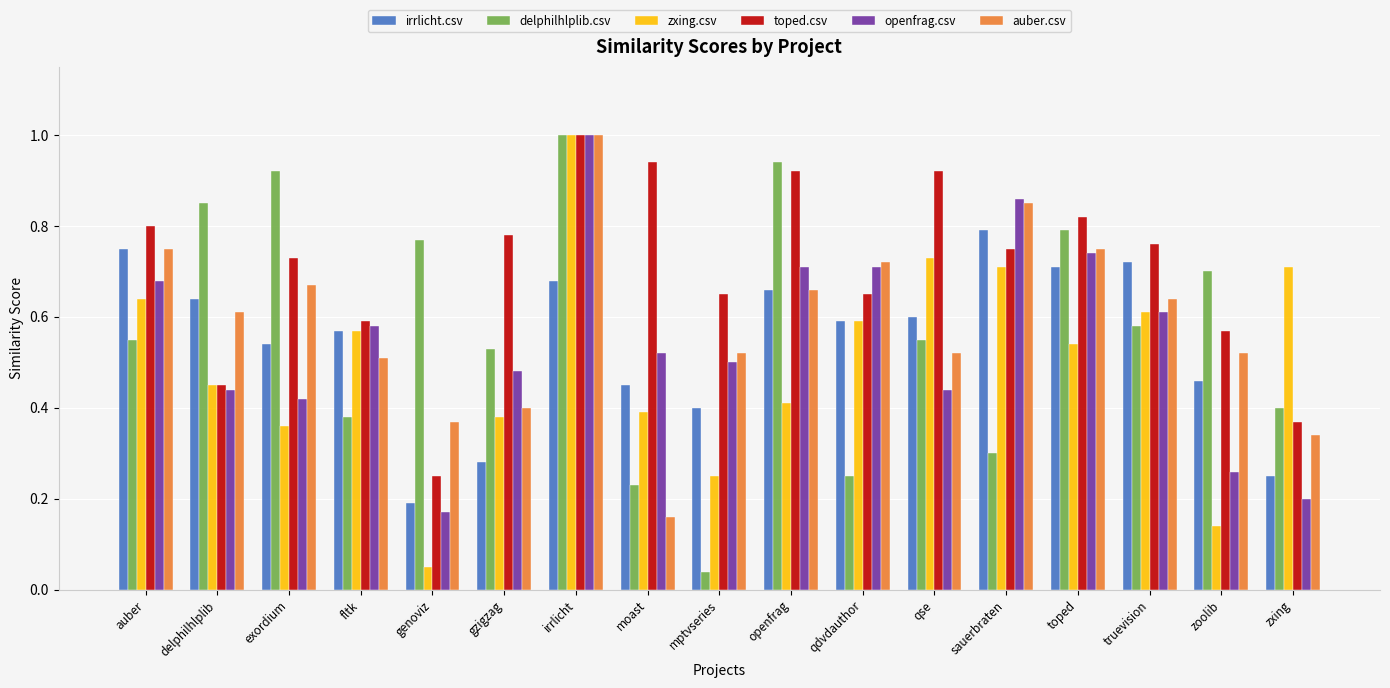

True or false: openfrag.csv has a value of 0.6 at qse.

False